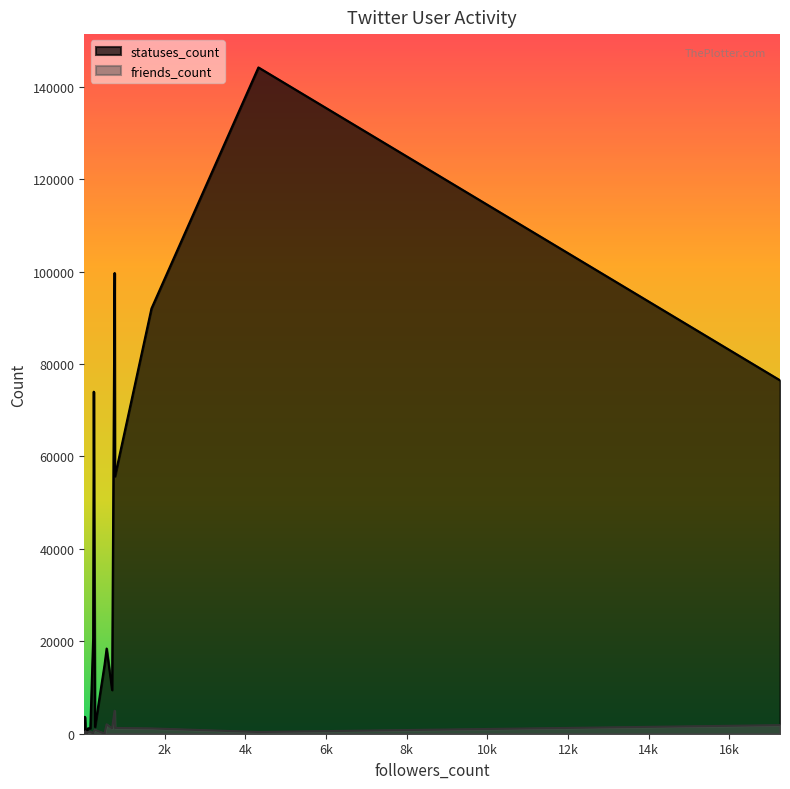

Reading left to right, list all the values displayed in this chart.

statuses_count: 4321=144171	151=1175	1=1911	1667=92001	7=145	14=49	762=55700	14=3658	267=1481	221=20692	17262=76469	503=14893	753=99685	29=1125	94=1163	9=1724	555=18431	236=74001	691=9453	52=136
friends_count: 4321=375	151=452	1=167	1667=1147	7=21	14=43	762=1256	14=97	267=833	221=66	17262=1856	503=20	753=4963	29=545	94=378	9=15	555=2034	236=485	691=1139	52=74